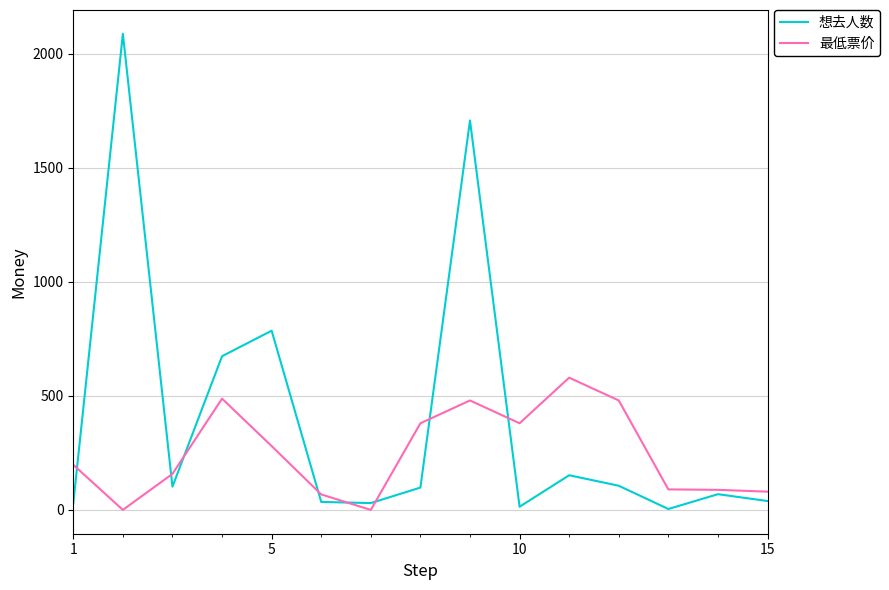

What is the maximum value shown in the chart?

2088